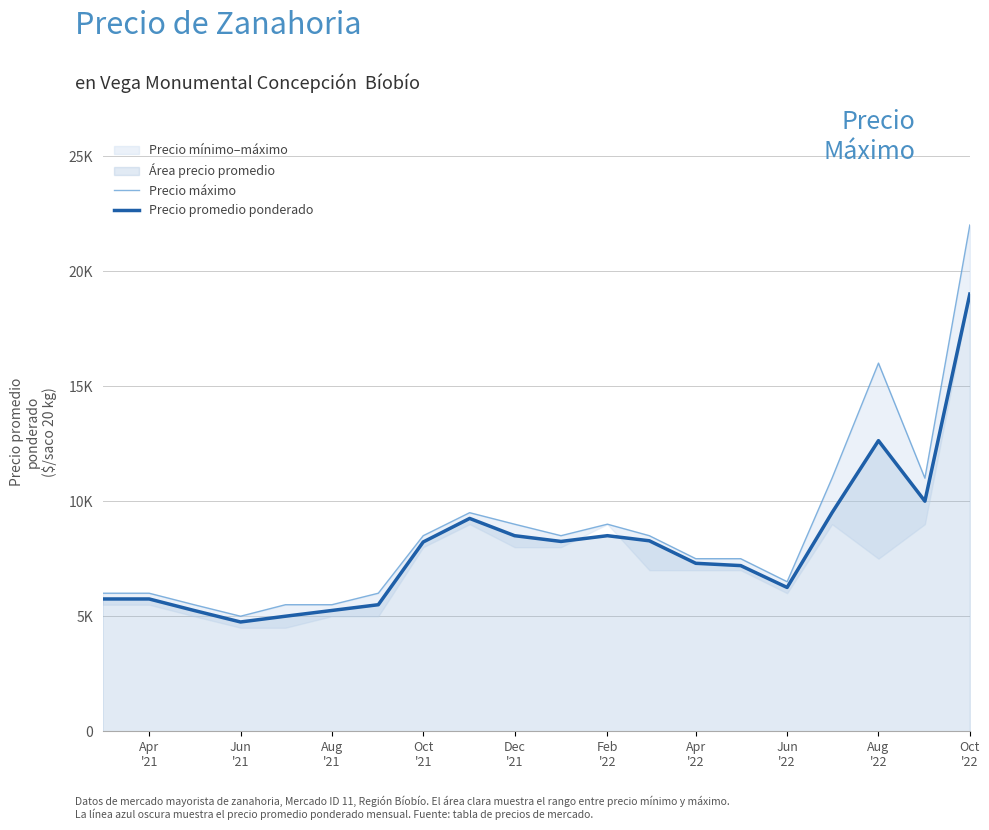

True or false: Precio máximo and Precio promedio ponderado cross at least once.

False